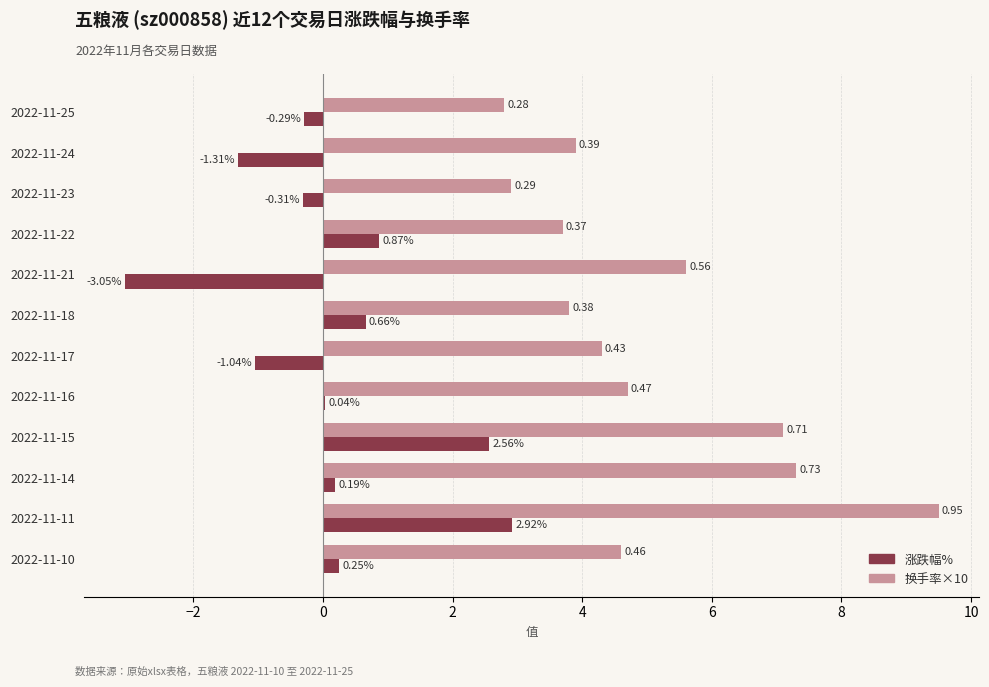

Is the value of 换手率×10 at 2022-11-16 greater than the value of 涨跌幅% at 2022-11-18?

Yes